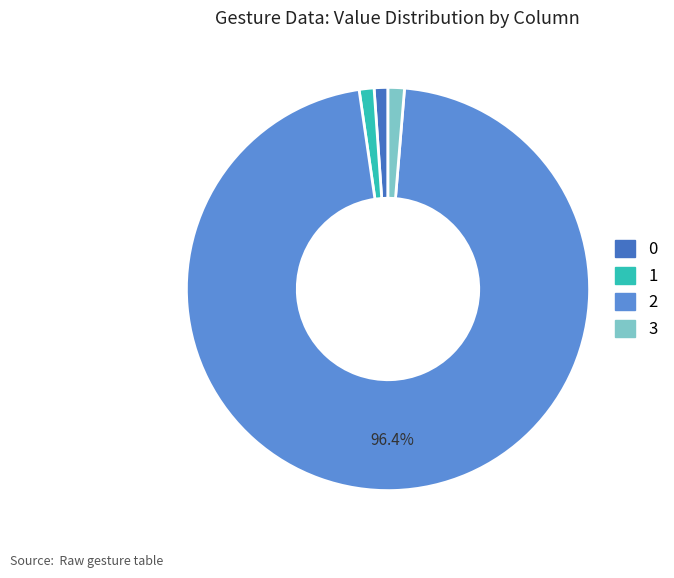

Combined, do 1 and 3 account for over 50%?

No